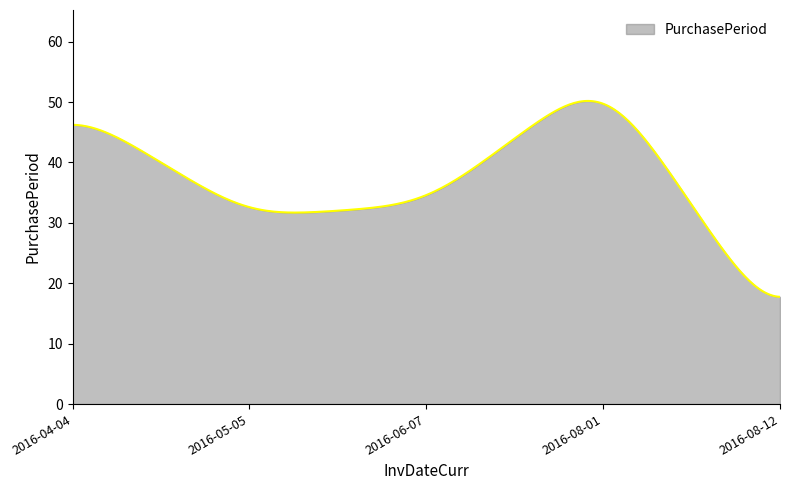

What is the smallest value displayed?

17.8